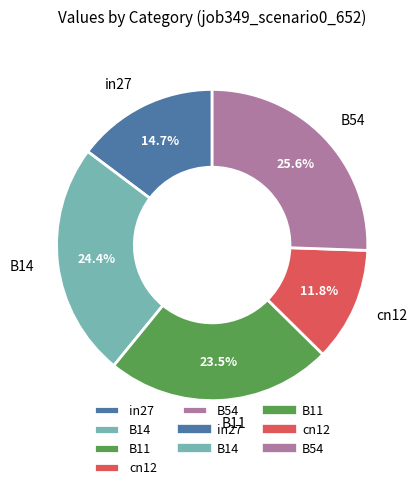

Which slice is the smallest?

cn12